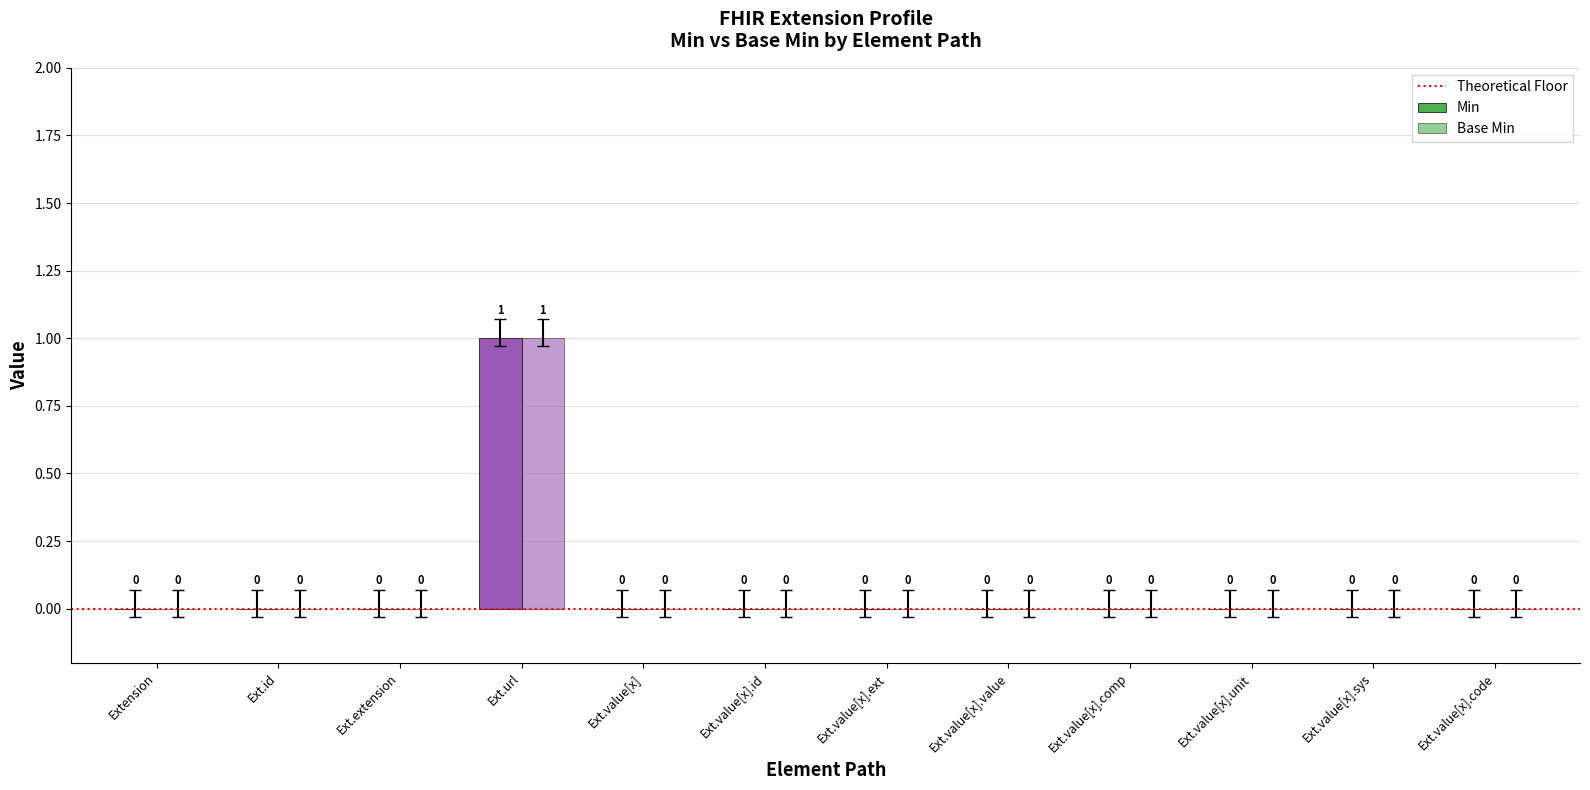

How many positive values does the Min series have?

1